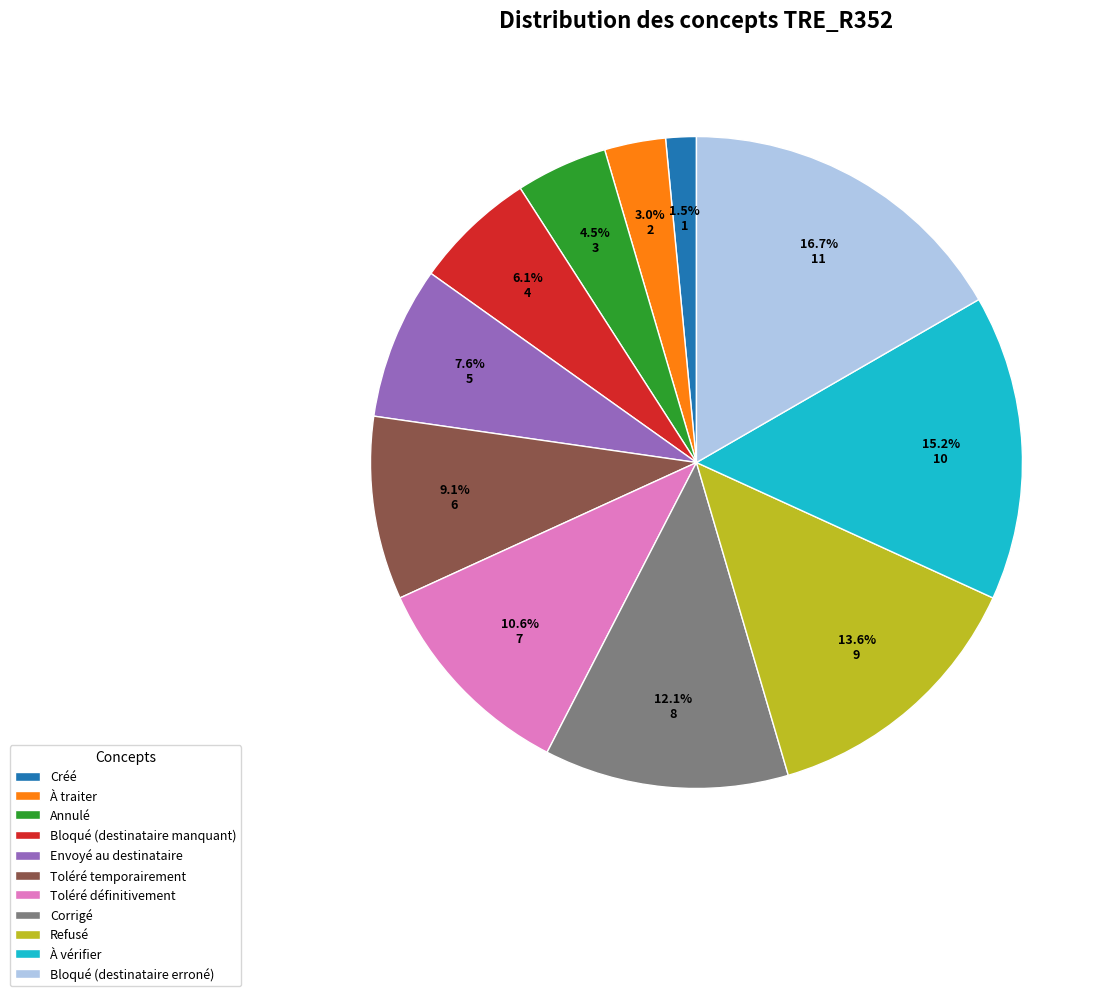

Combined, do Toléré temporairement and Refusé account for over 50%?

No